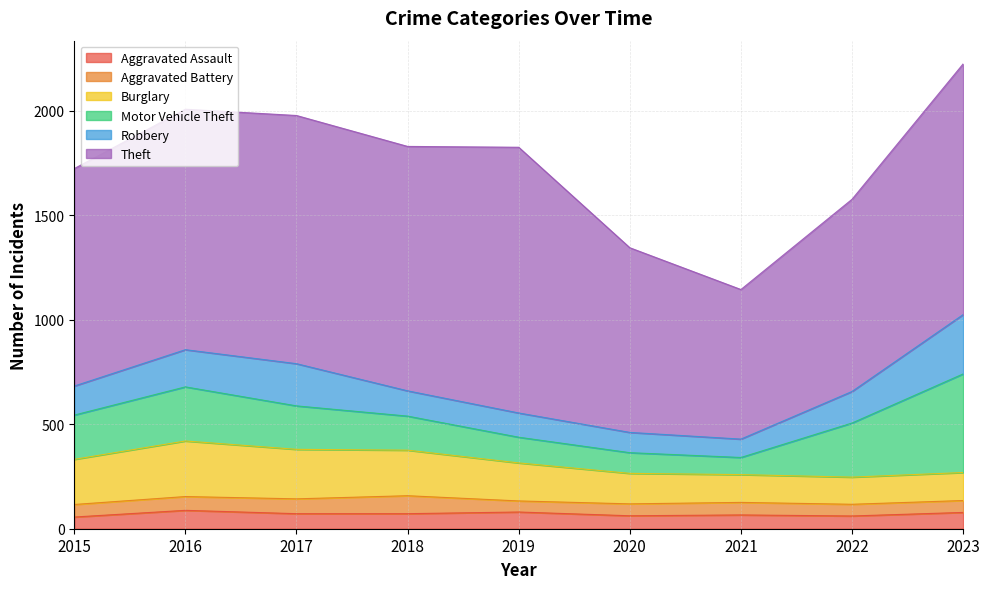

At how many categories does at least one series exceed 315?

9